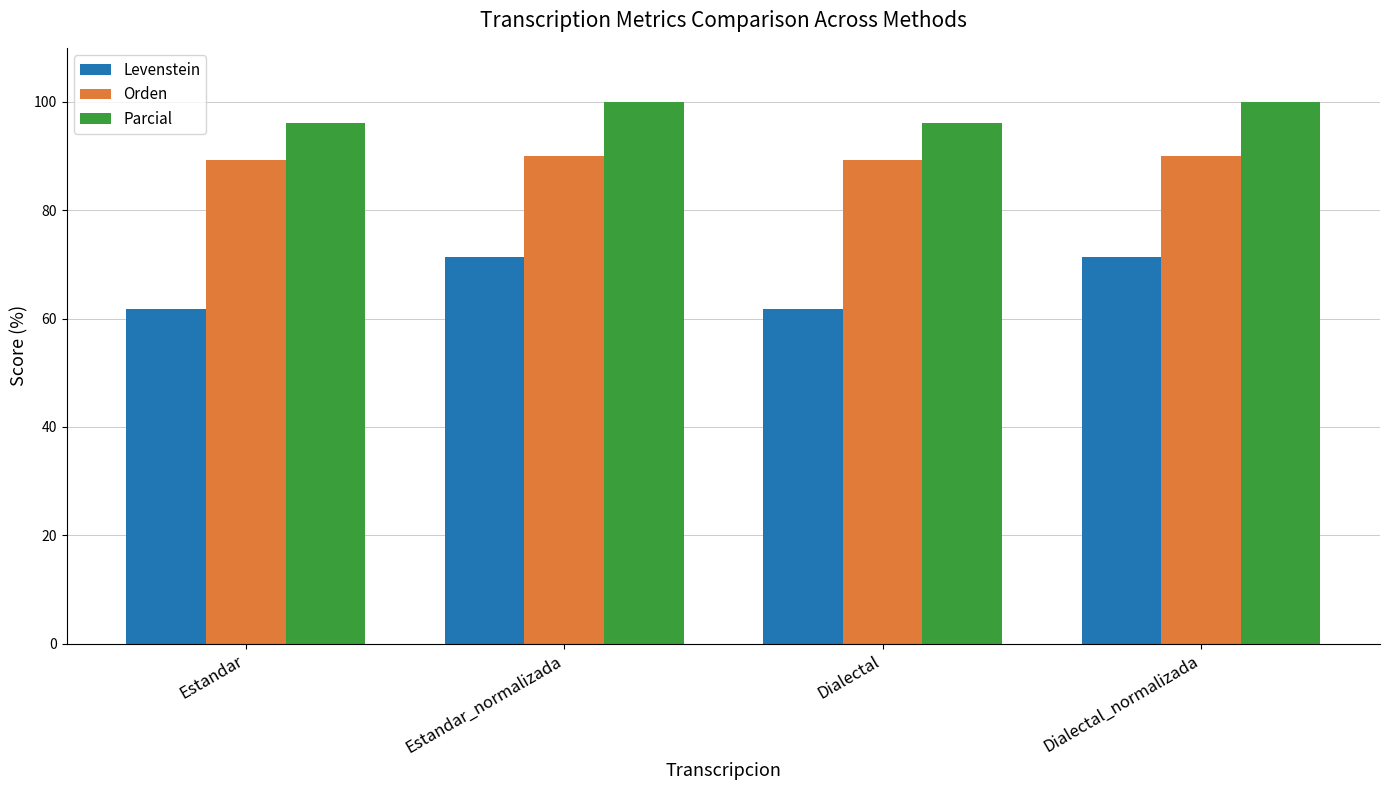

What is the highest value of the Orden series?

90.1